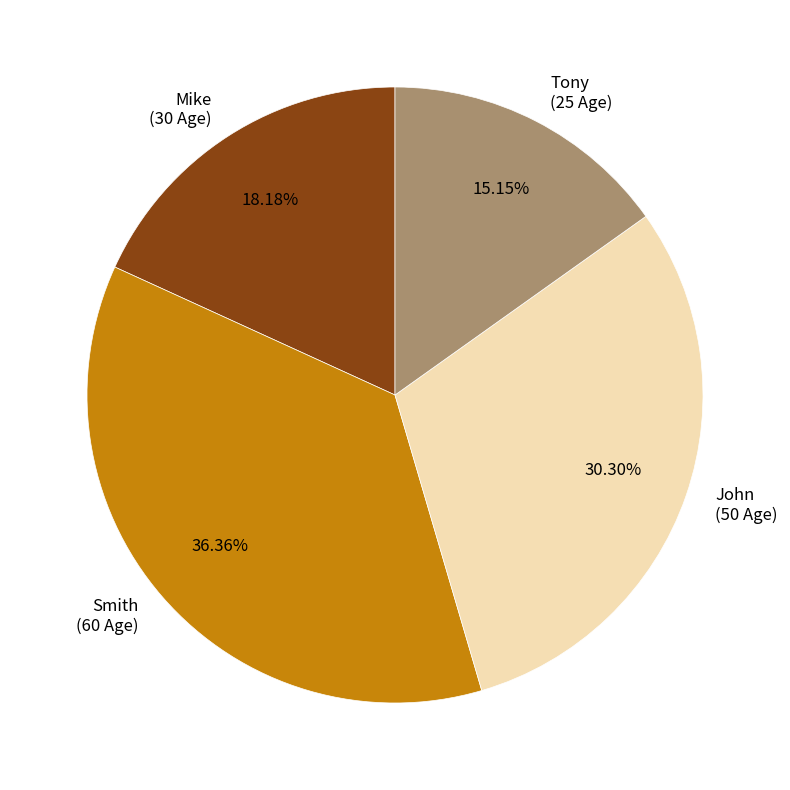

Which slice is the smallest?

Tony